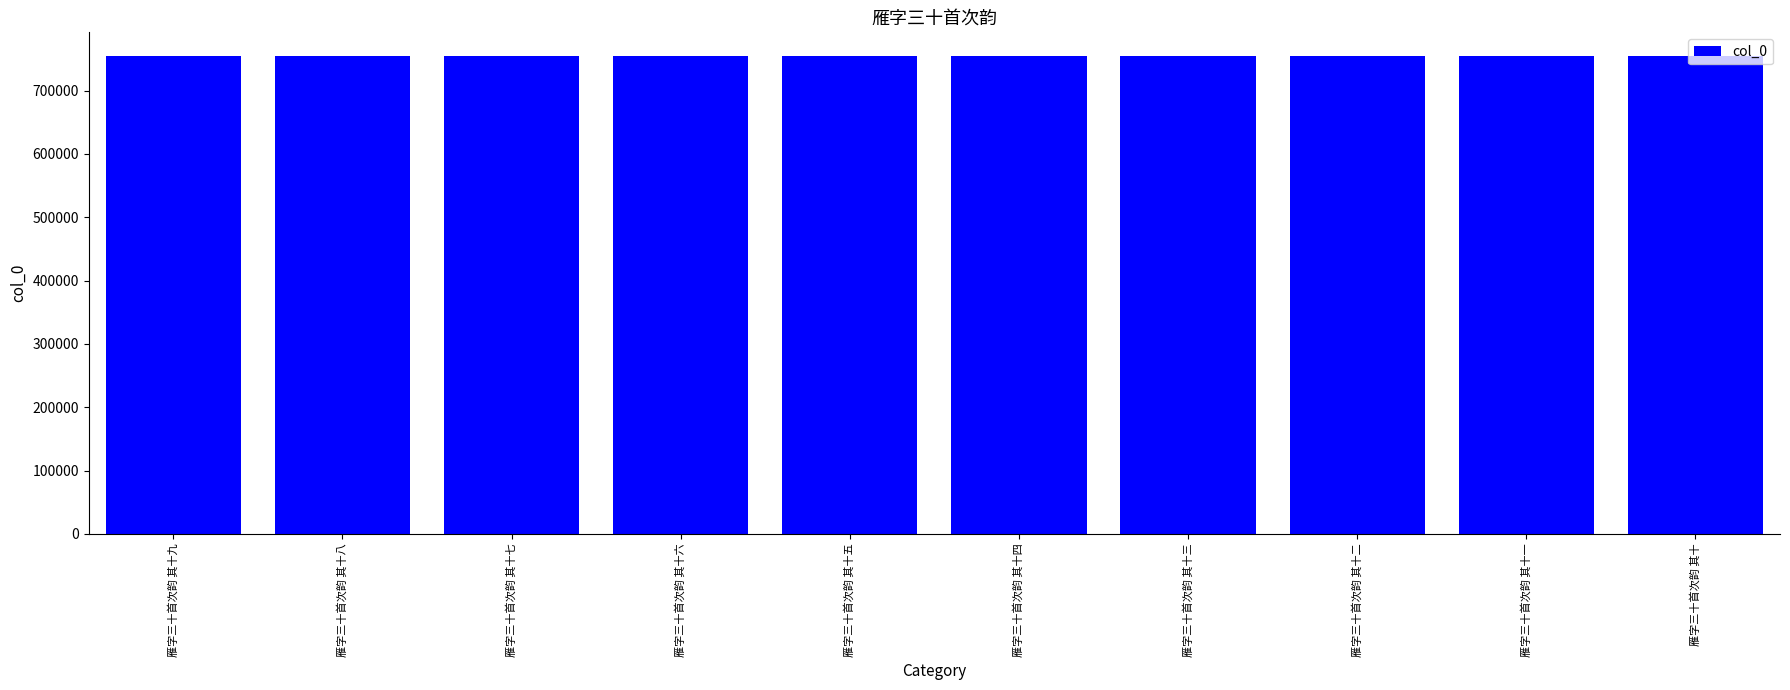

What is the greatest value displayed?

754249